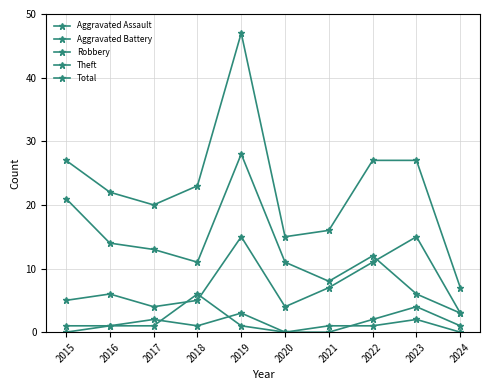

What is the difference between the second highest and second lowest values in the Theft series?

15